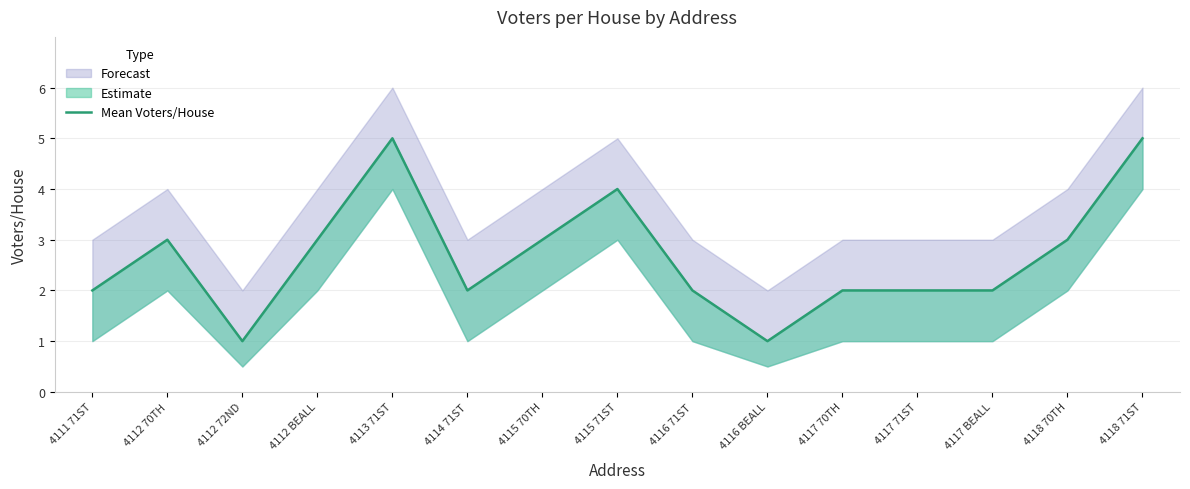

What is the maximum value shown in the chart?

5